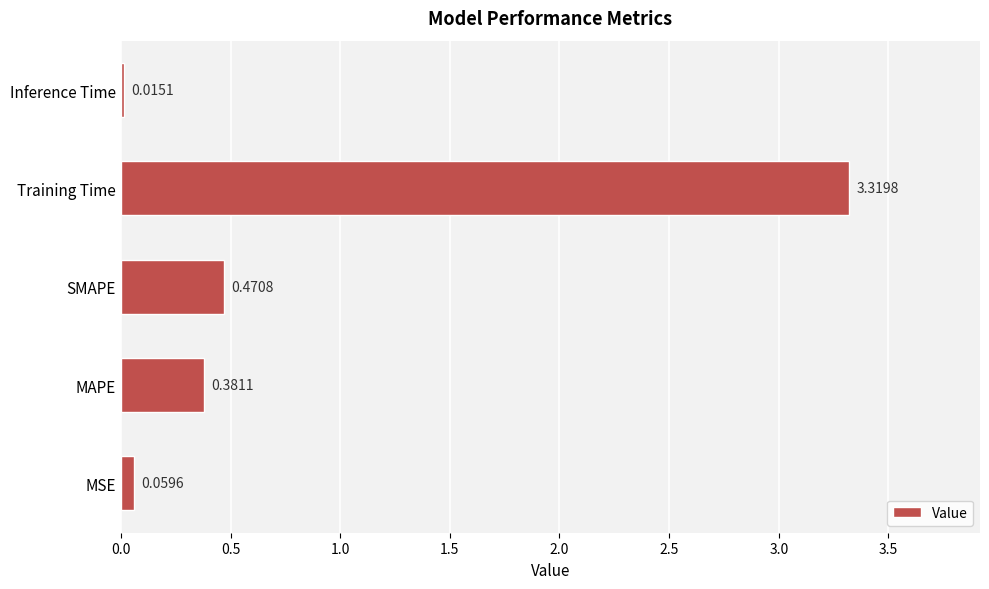

What is the sum of the values at SMAPE and Training Time?

3.8